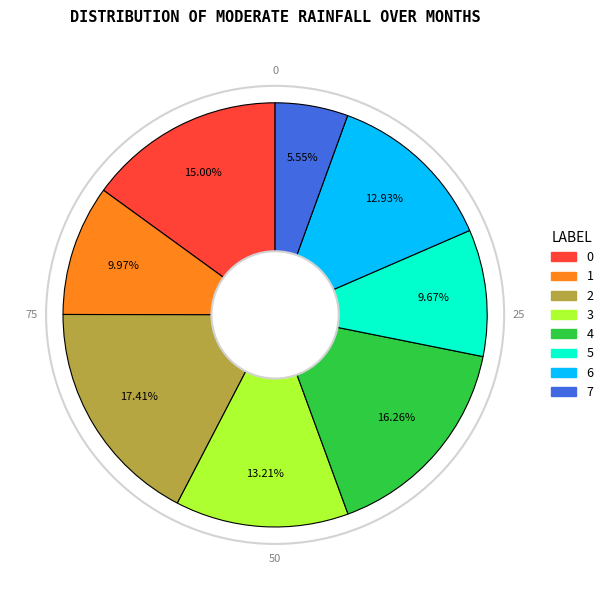

How many slices are in this pie chart?

8